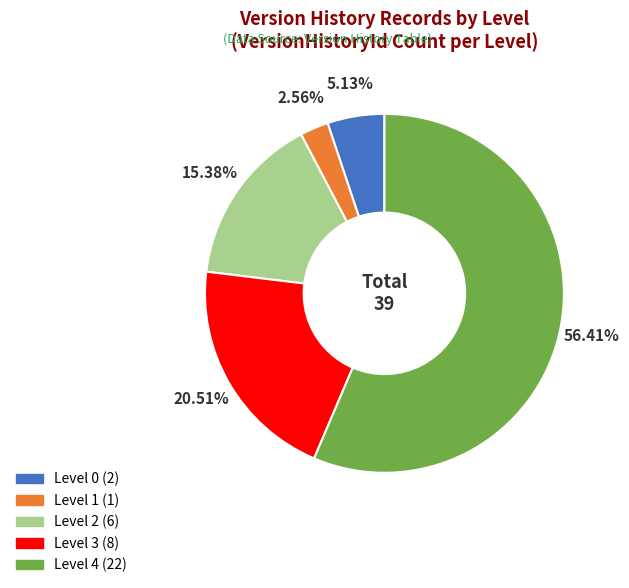

What is the total percentage of Level 3 and Level 1?

23.1%